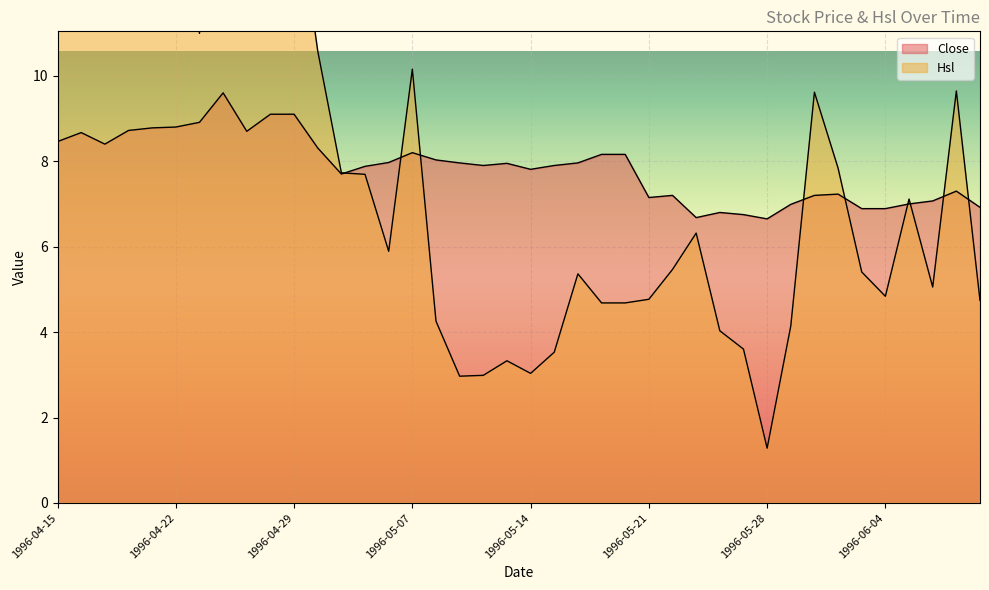

The Hsl series shows 3.0 at 1996-05-14. True or false?

True